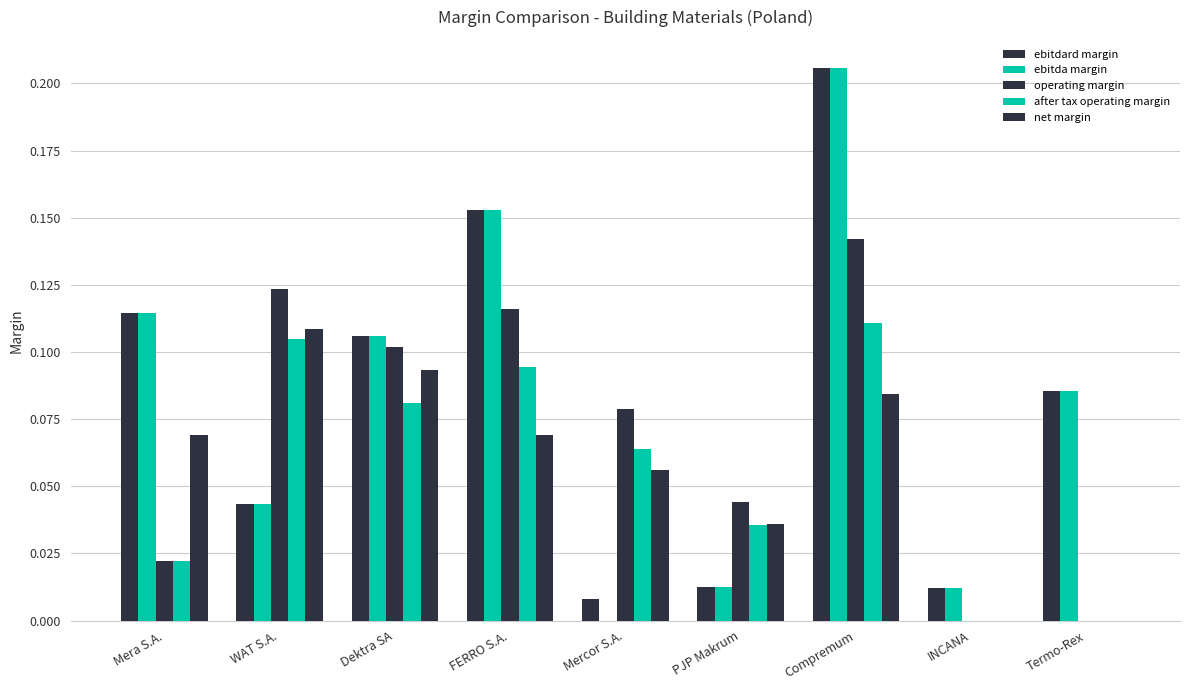

How many distinct data groups are displayed?

5